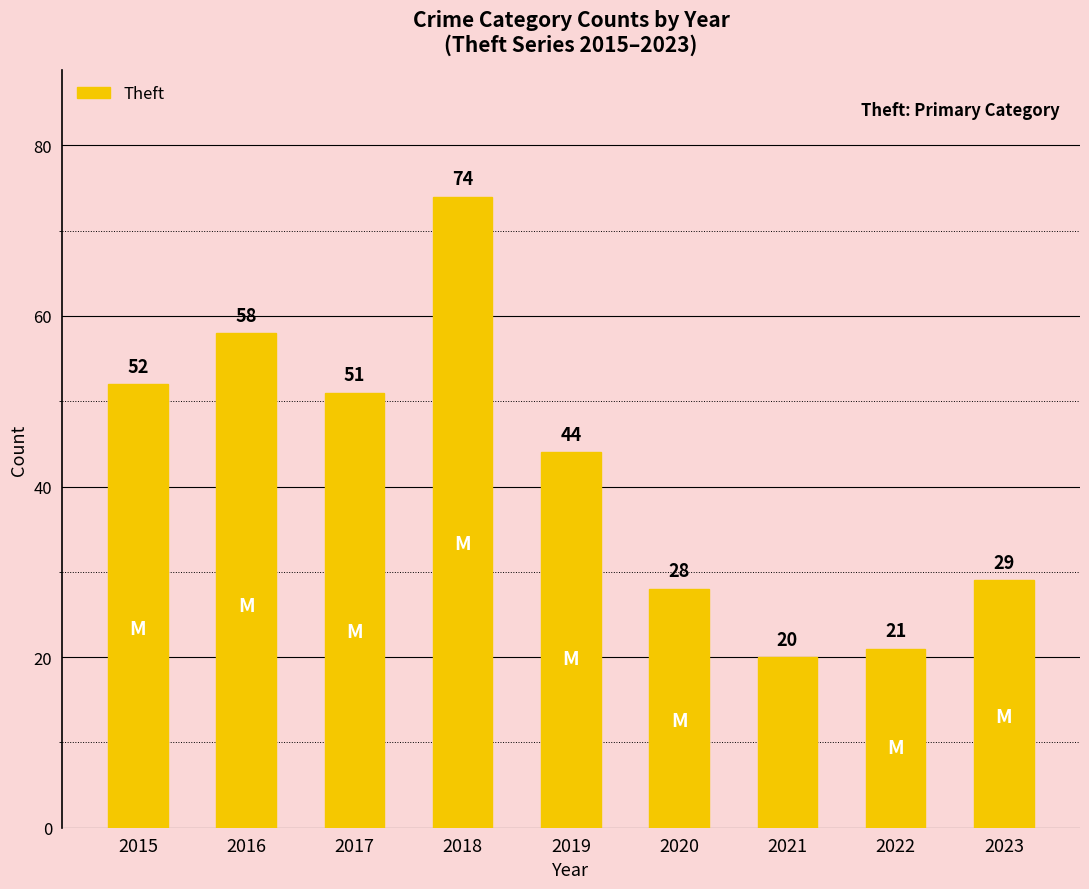

Which has a higher value, 2021 or 2017?

2017